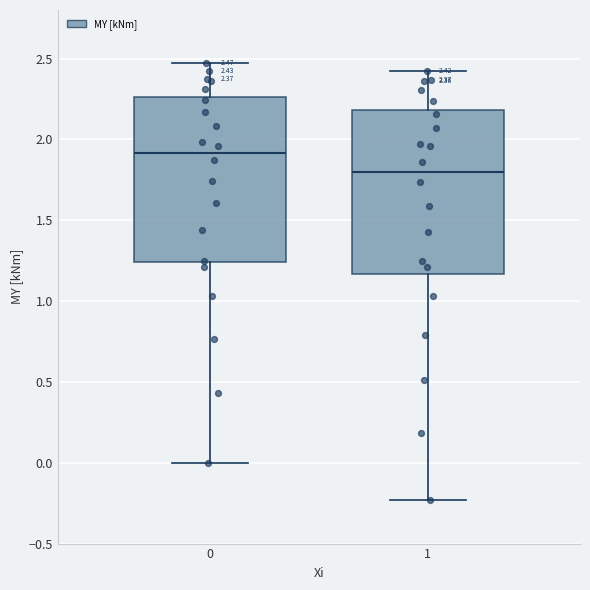

Which box's median line is the lowest?

1